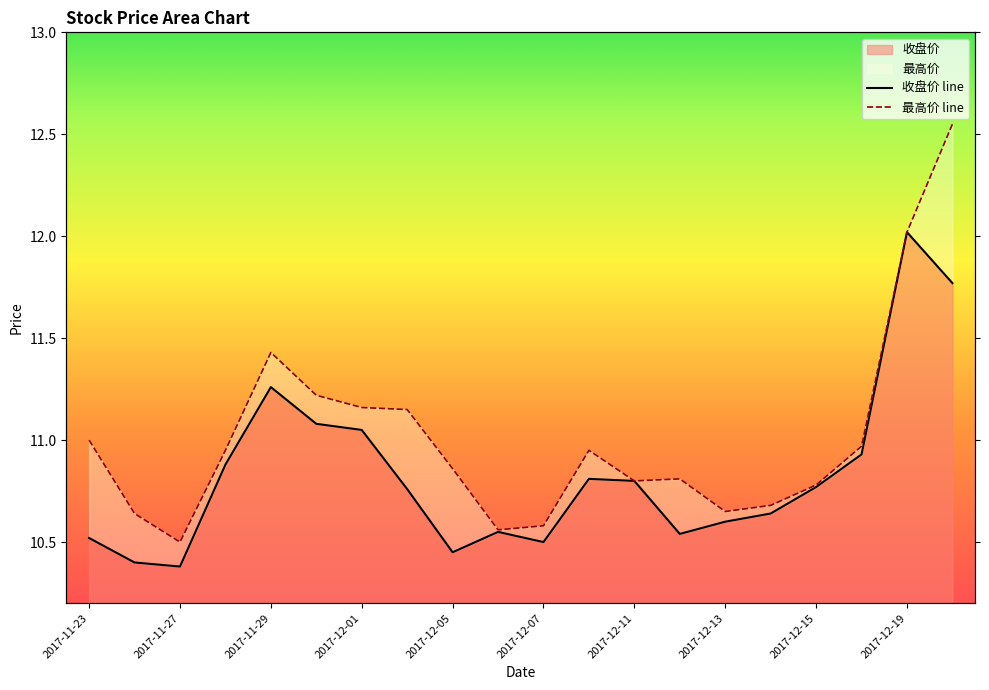

True or false: 最高价 and 收盘价 intersect in this chart.

False